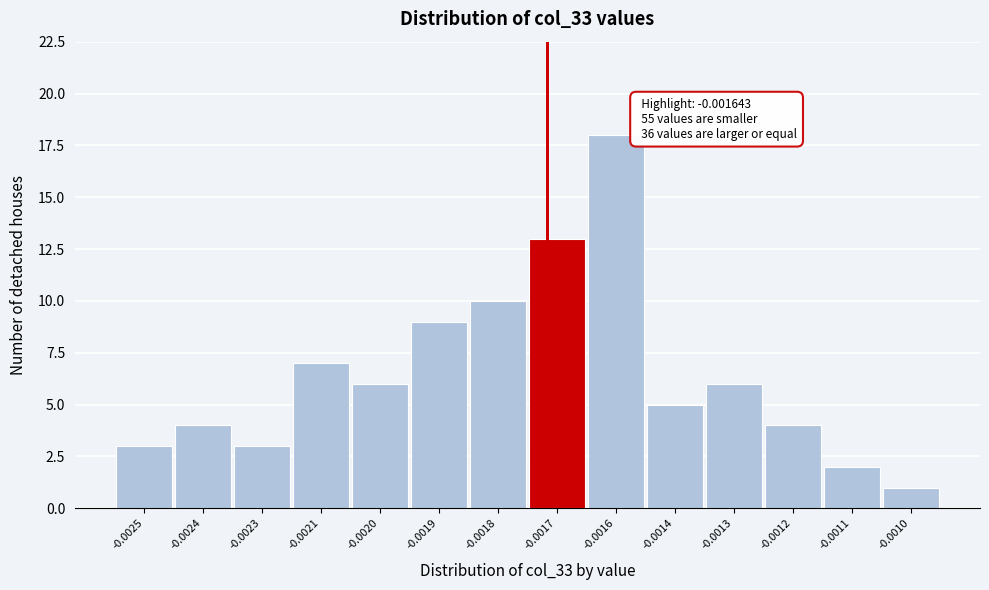

Reading right to left, what are all the values shown in this chart?

-0.0010=1	-0.0011=2	-0.0012=4	-0.0013=6	-0.0014=5	-0.0016=18	-0.0017=13	-0.0018=10	-0.0019=9	-0.0020=6	-0.0021=7	-0.0023=3	-0.0024=4	-0.0025=3